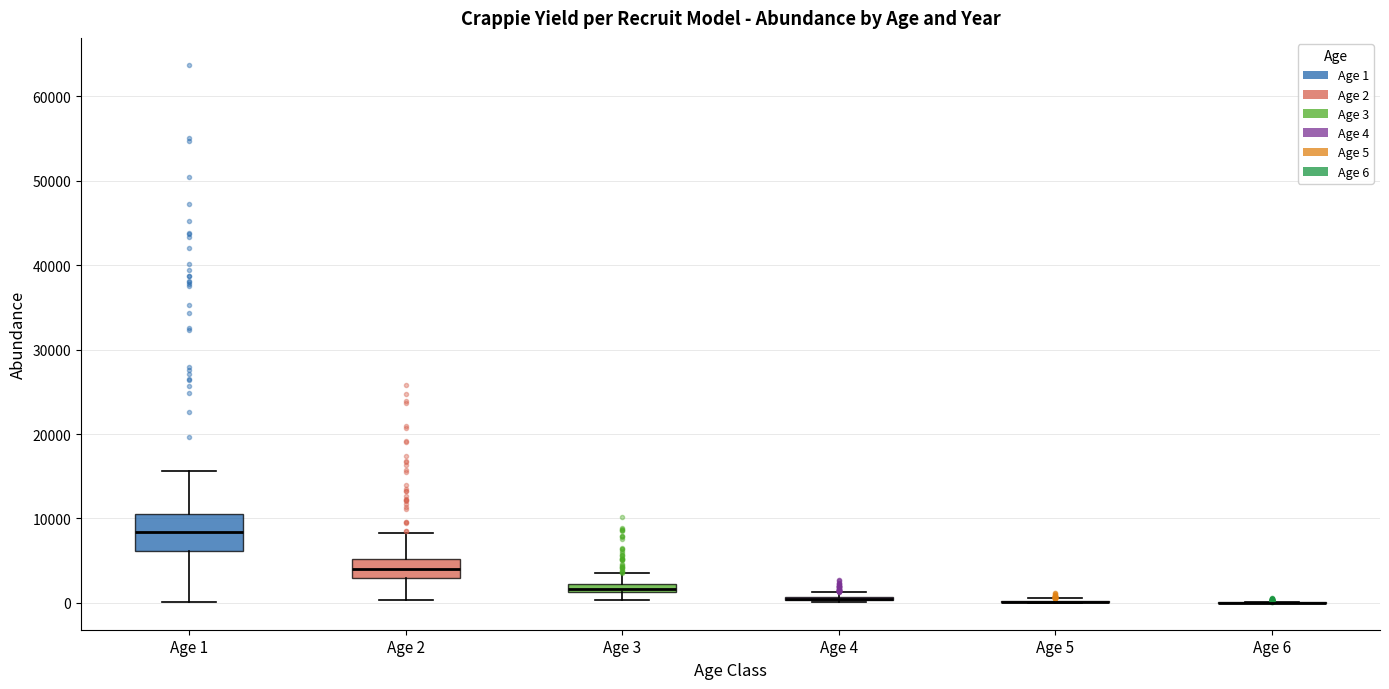

Comparing the boxes themselves (not the whiskers), which one is the tallest?

Age 1